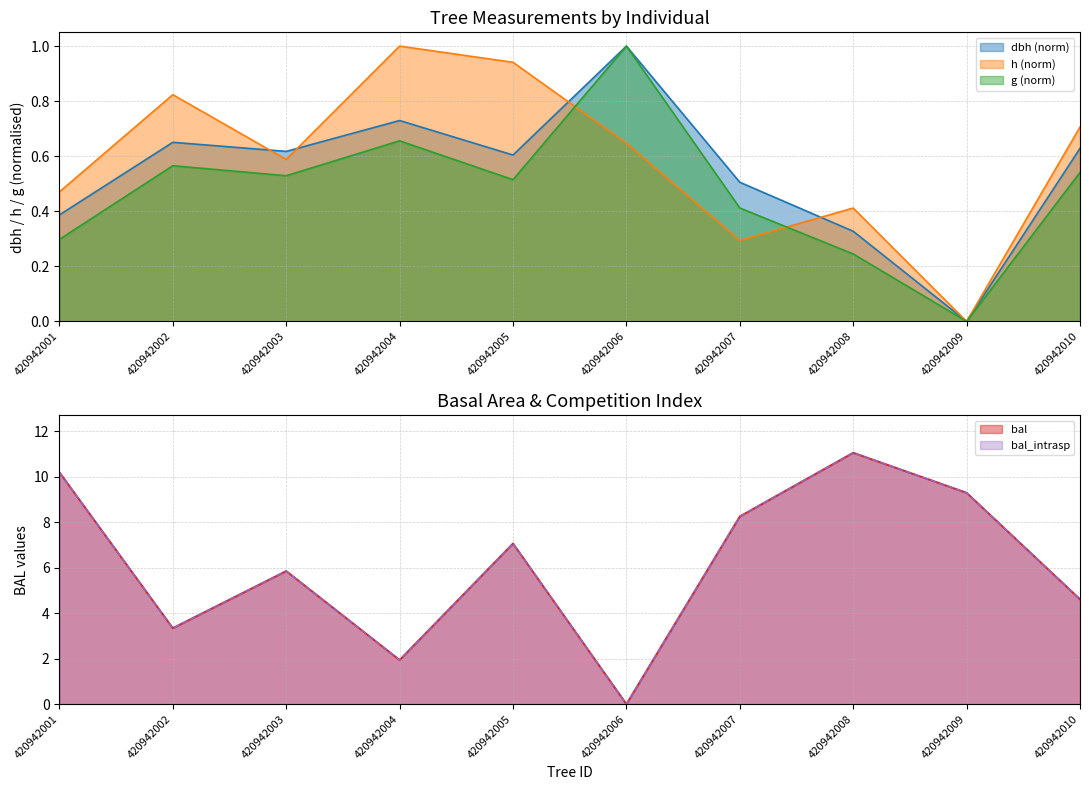

Rank the categories by bal_intrasp value from lowest to highest.

420942006, 420942004, 420942002, 420942010, 420942003, 420942005, 420942007, 420942009, 420942001, 420942008